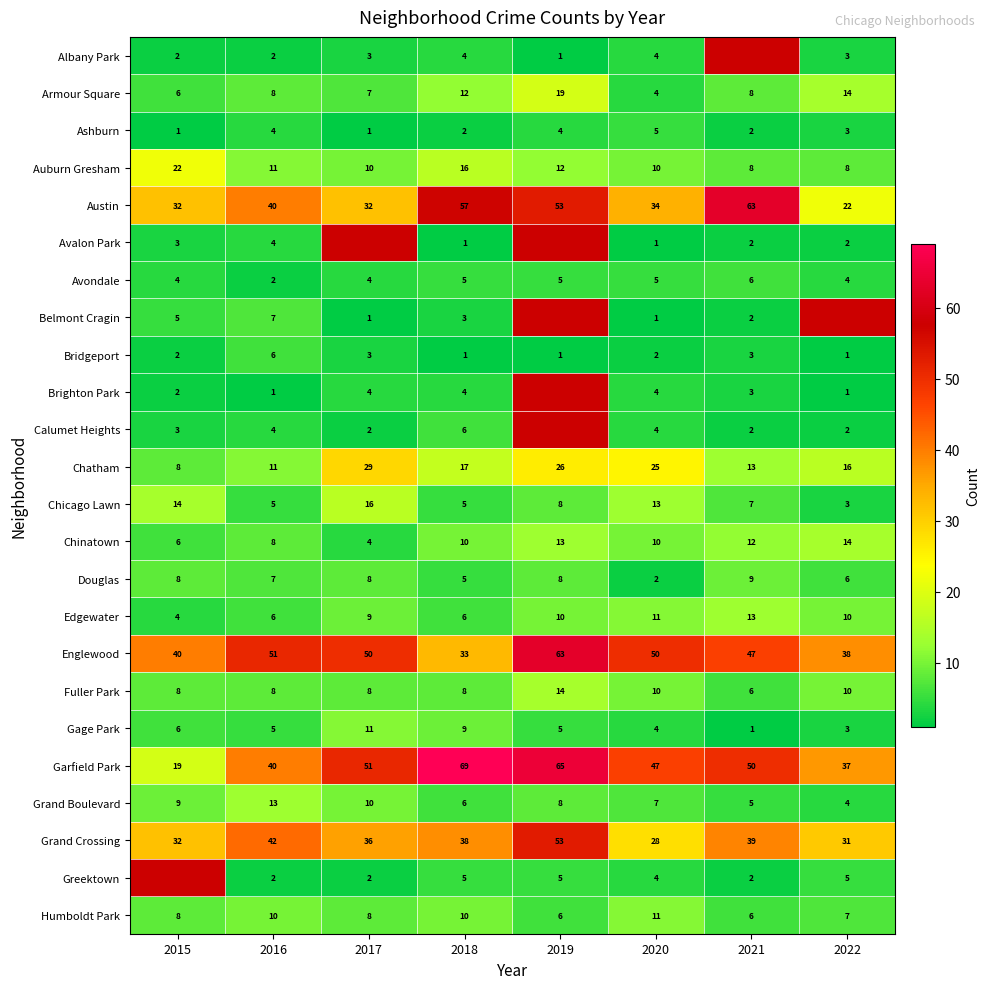

True or false: Chinatown has a value of 6 at 2015.

True